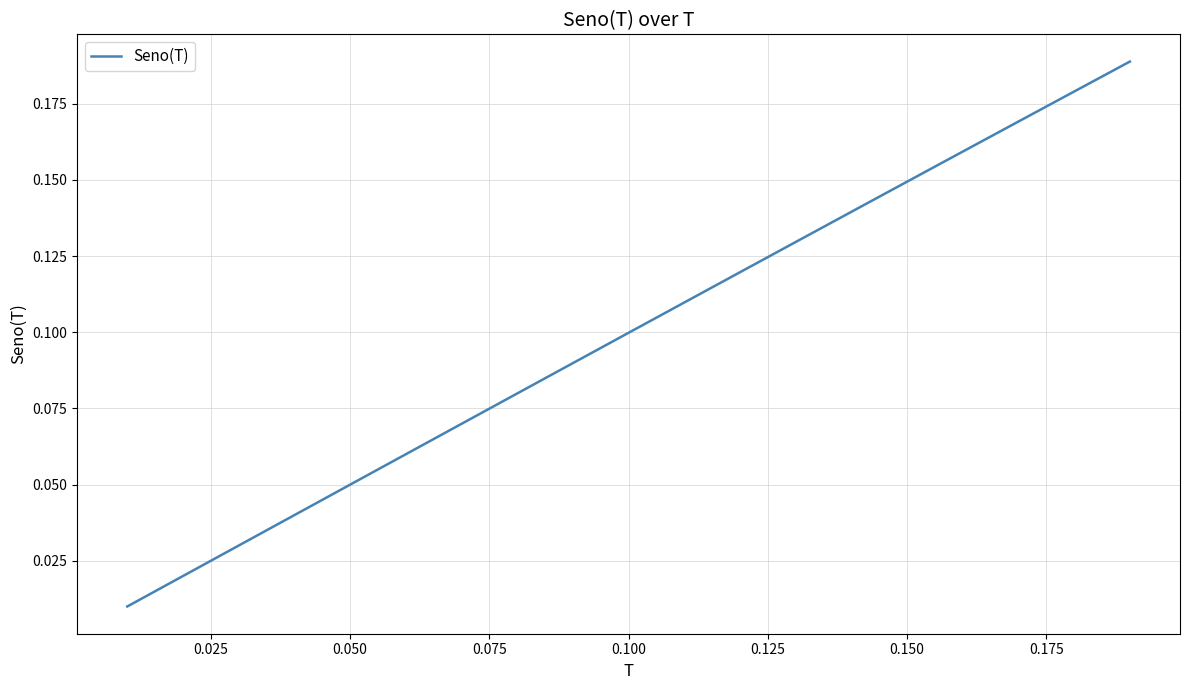

Reading left to right, list all the values displayed in this chart.

0.0	0.0	0.0	0.0	0.0	0.1	0.1	0.1	0.1	0.1	0.1	0.1	0.1	0.1	0.1	0.2	0.2	0.2	0.2